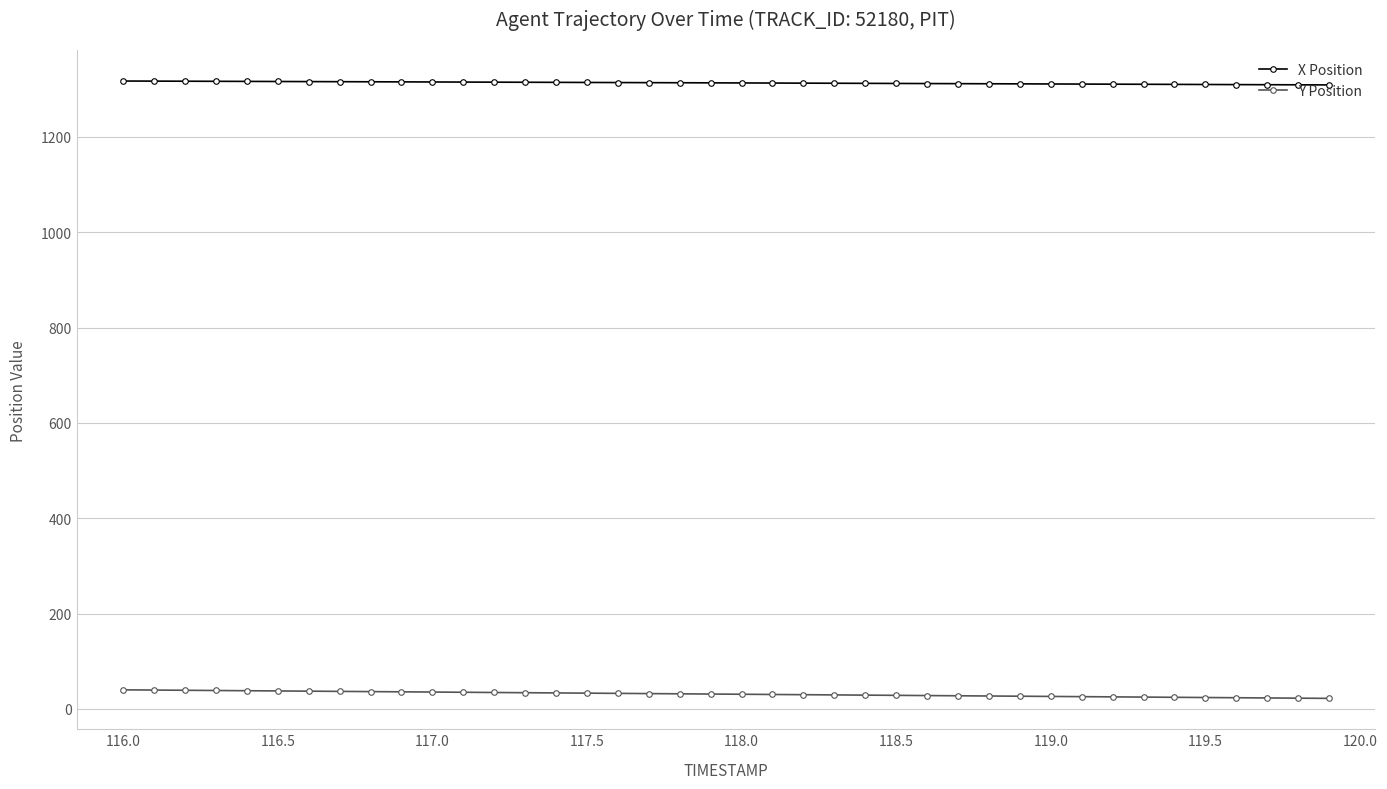

What is the value of the X Position point at the 35th from the left?

1310.4